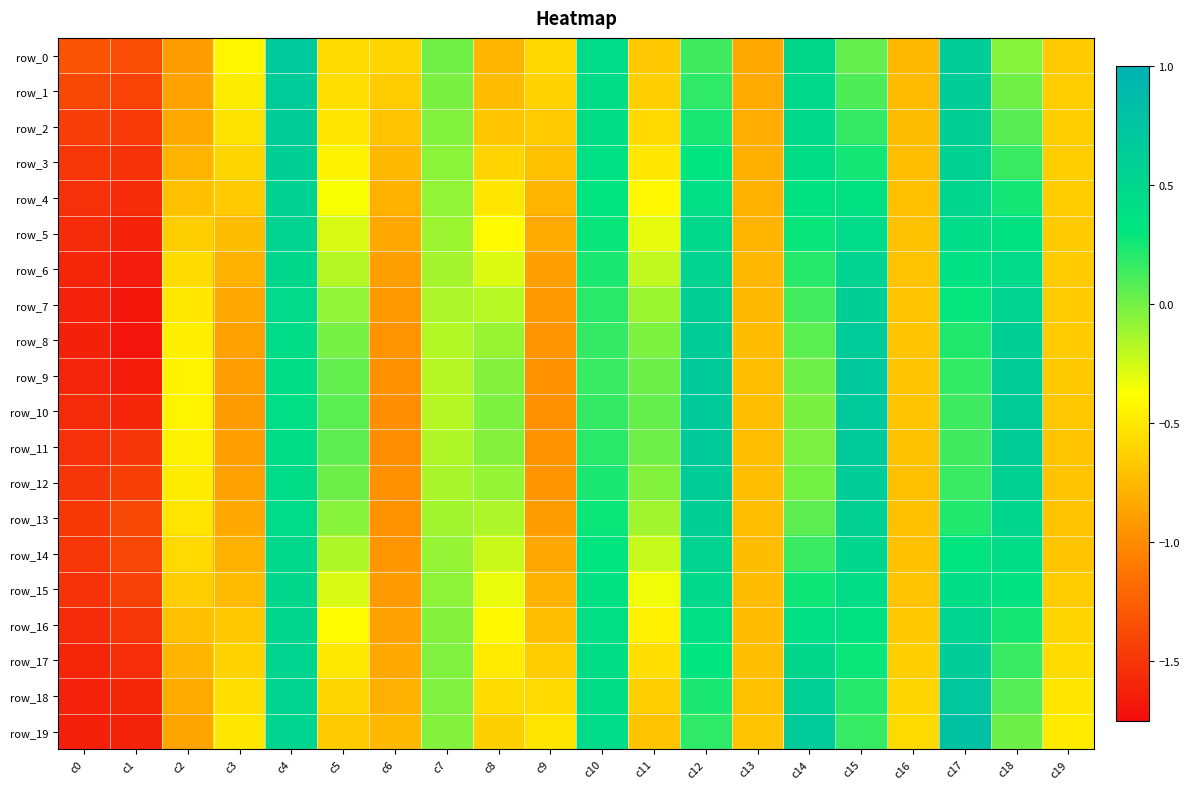

Is the value of row_13 at c12 greater than the value of row_8 at c13?

Yes